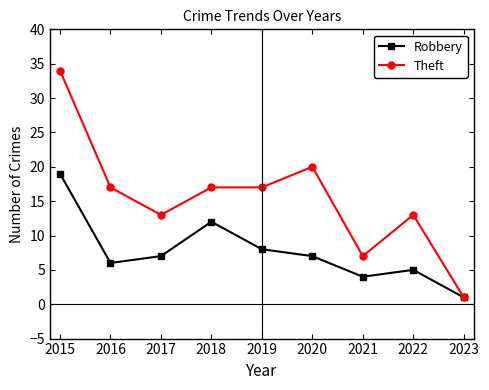

In Robbery, how many points are lower than both neighbors (excluding endpoints)?

2